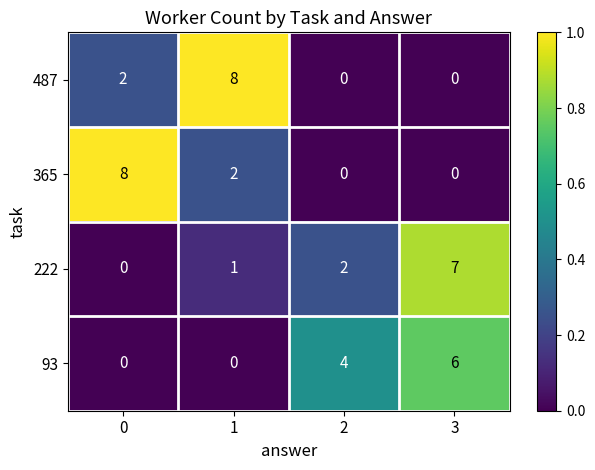

What is the difference between the maximum and minimum values in the 222 series?

7